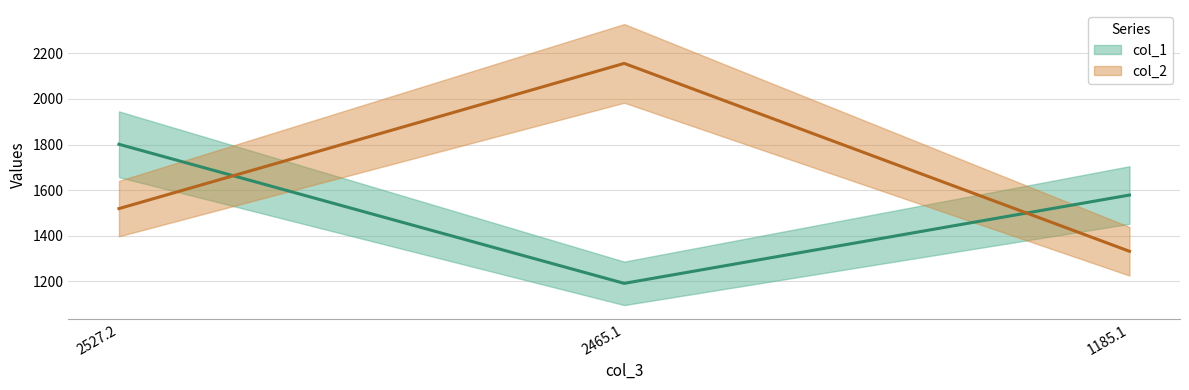

Rank the series by their maximum value, from highest to lowest.

col_2, col_1